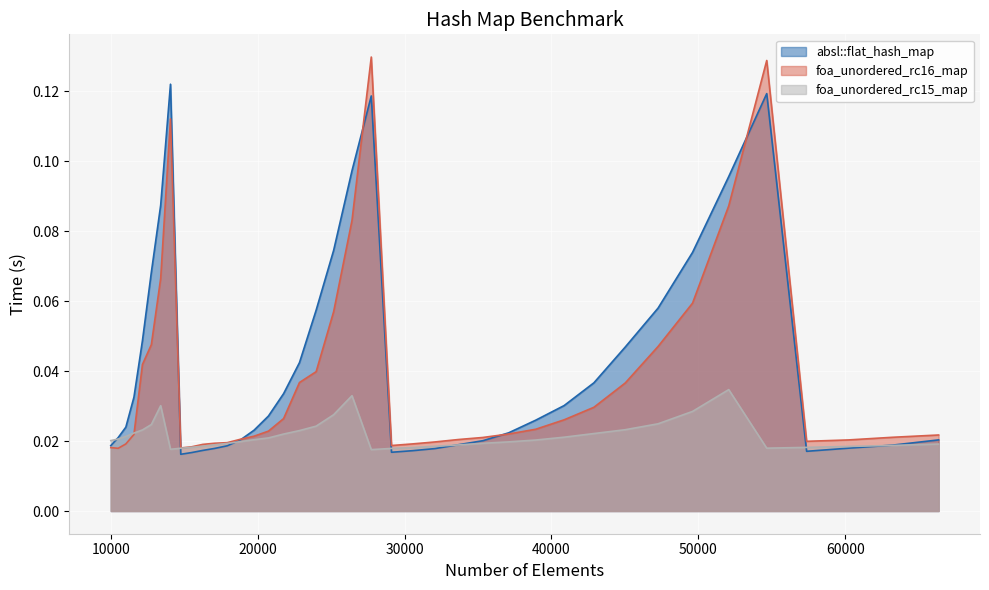

How many intersections are there between foa_unordered_rc15_map and foa_unordered_rc16_map?

1